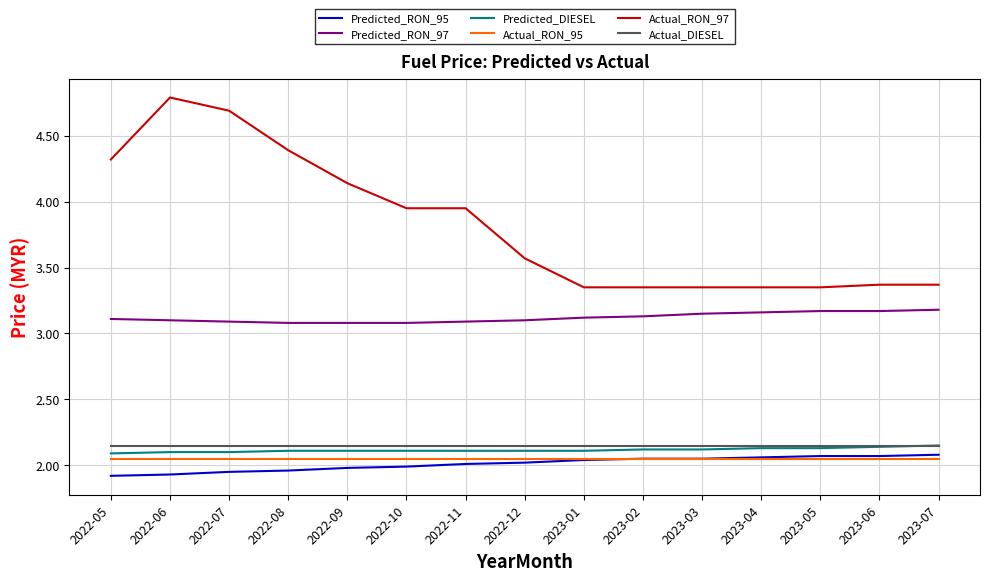

Which series changed the most between 2022-06 and 2023-03?

Actual_RON_97